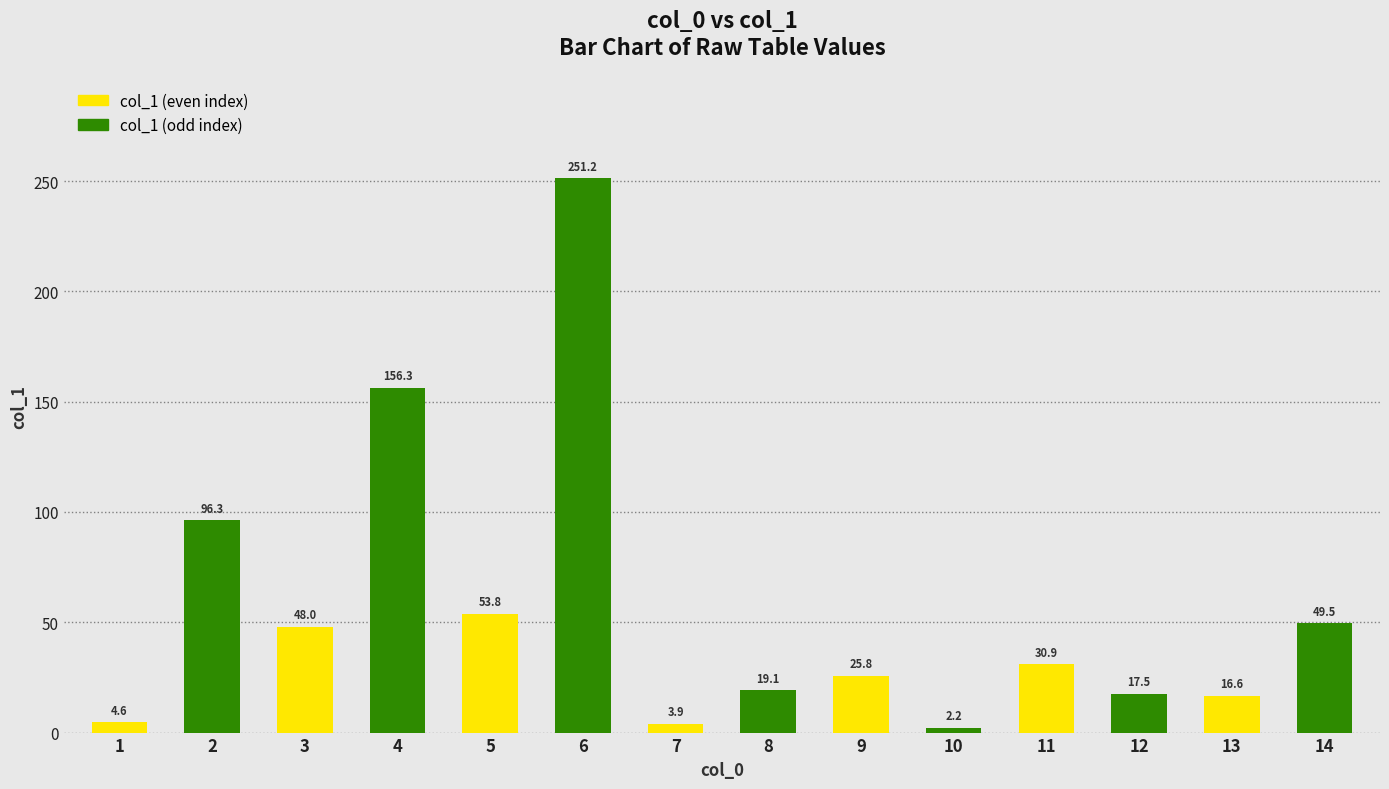

How many series are shown in this chart?

2